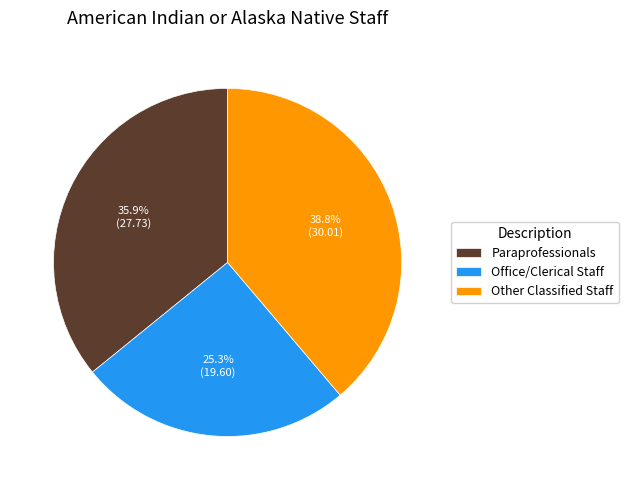

What is the total percentage of Office/Clerical Staff and Other Classified Staff?

64.1%